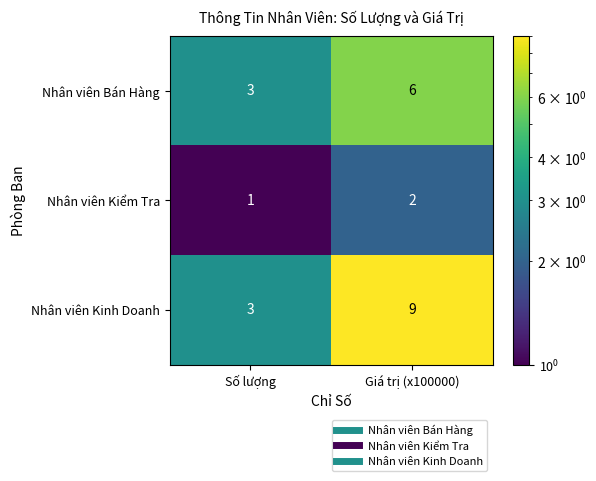

Reading left to right, what are all the values shown in this chart?

Nhân viên Bán Hàng: Số lượng=3	Giá trị (x100000)=6
Nhân viên Kiểm Tra: Số lượng=1	Giá trị (x100000)=2
Nhân viên Kinh Doanh: Số lượng=3	Giá trị (x100000)=9